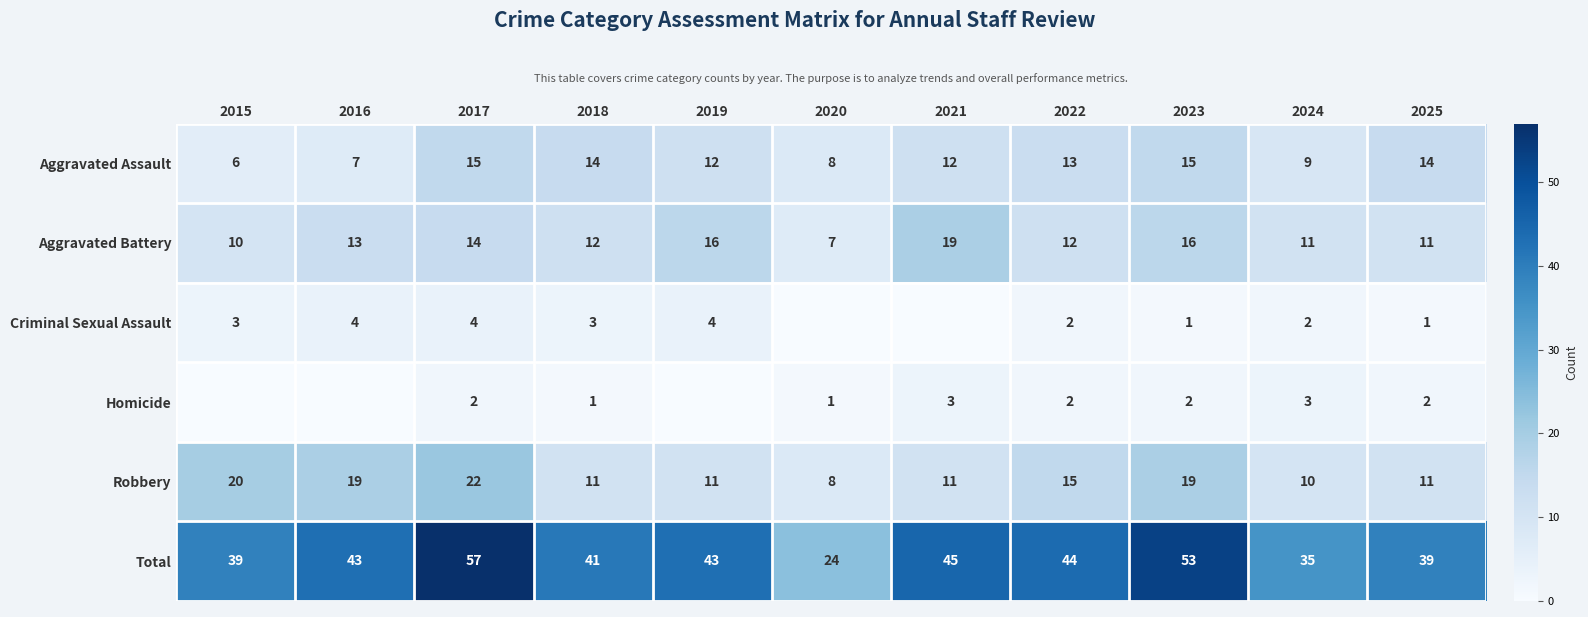

Is it true that Aggravated Assault equals 22 at 2023?

False